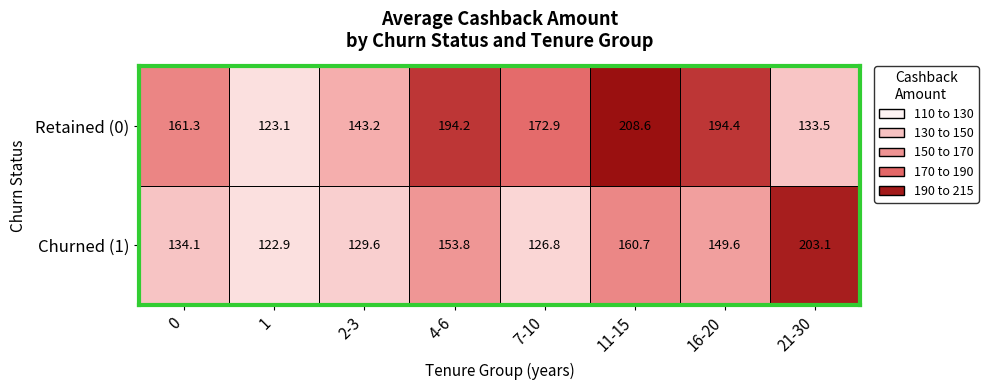

Which series changed the most between 0 and 2-3?

Retained (0)